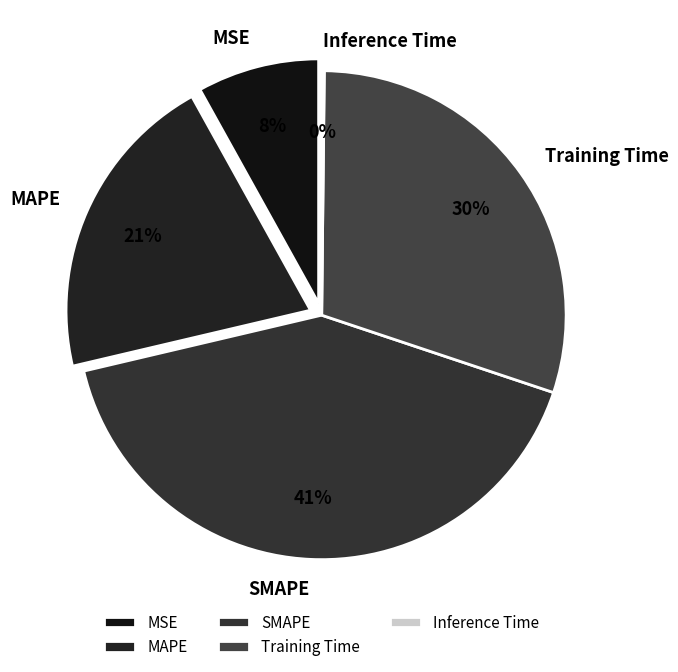

Is there a majority slice in this chart?

No